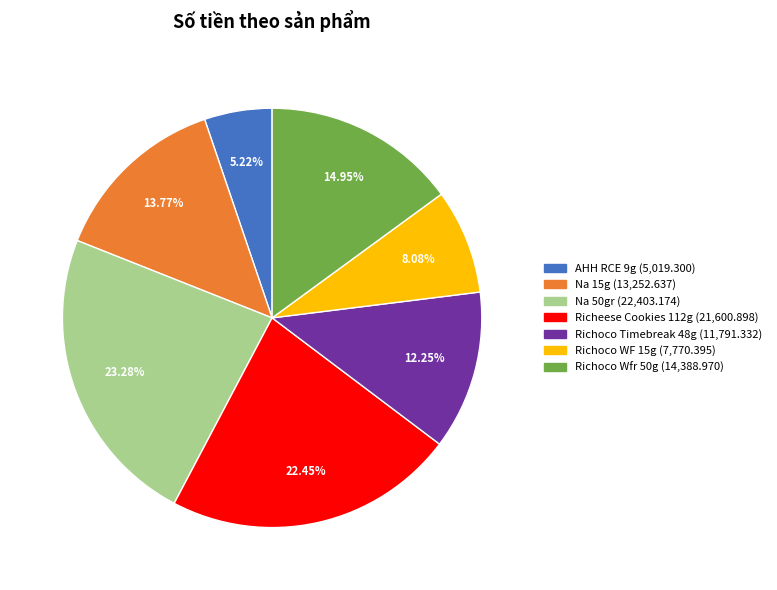

Is Na 50gr the majority of the pie?

No